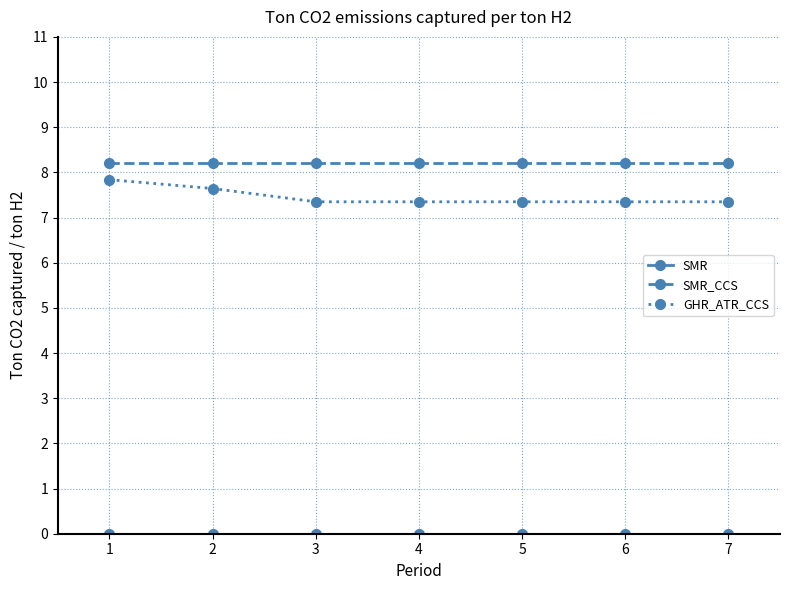

True or false: GHR_ATR_CCS has a value of 7.8 at 1.

True